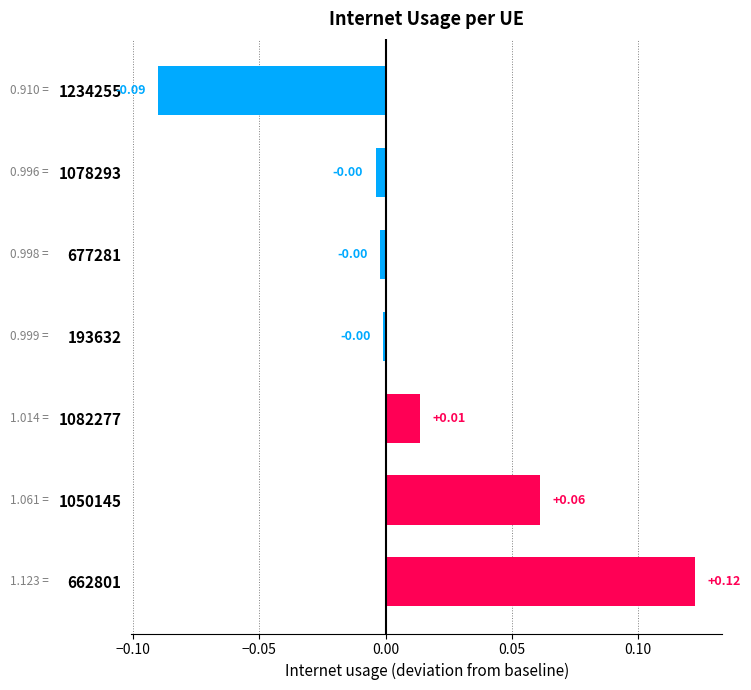

Between 193632 and 677281, which is larger?

193632